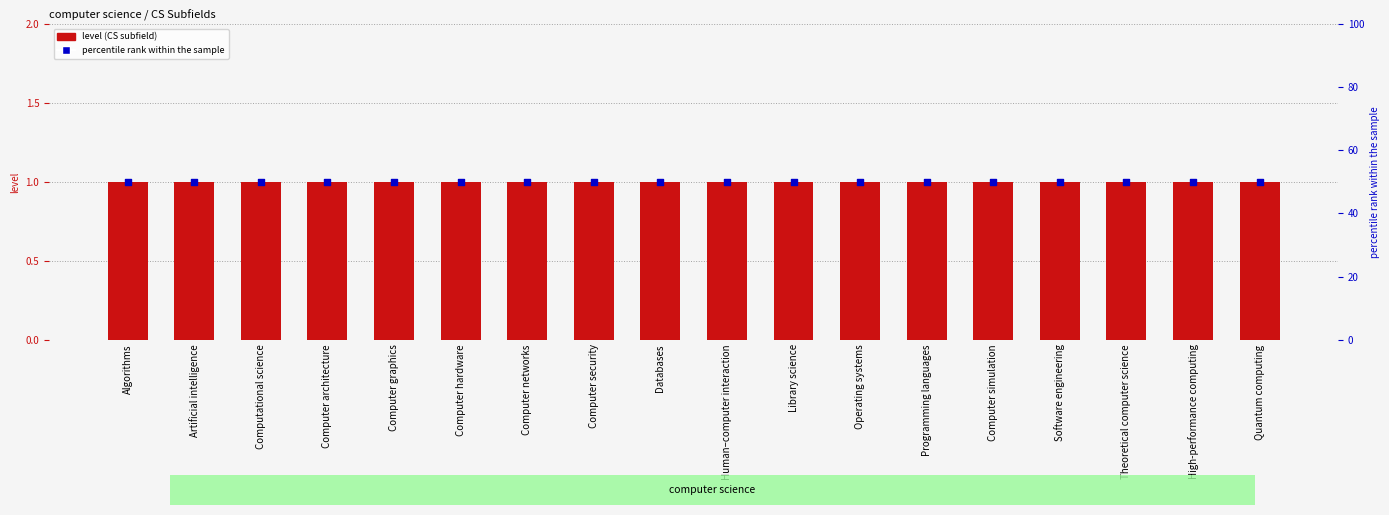

What is the total value across all series at Computer hardware?

51